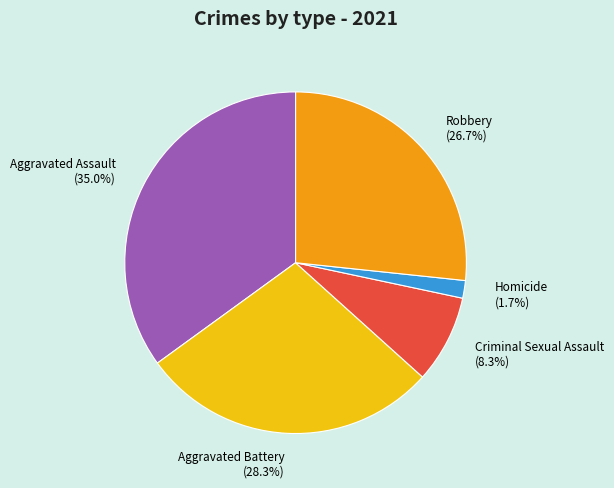

What is the ratio of the value at Homicide to the value at Robbery?

0.1